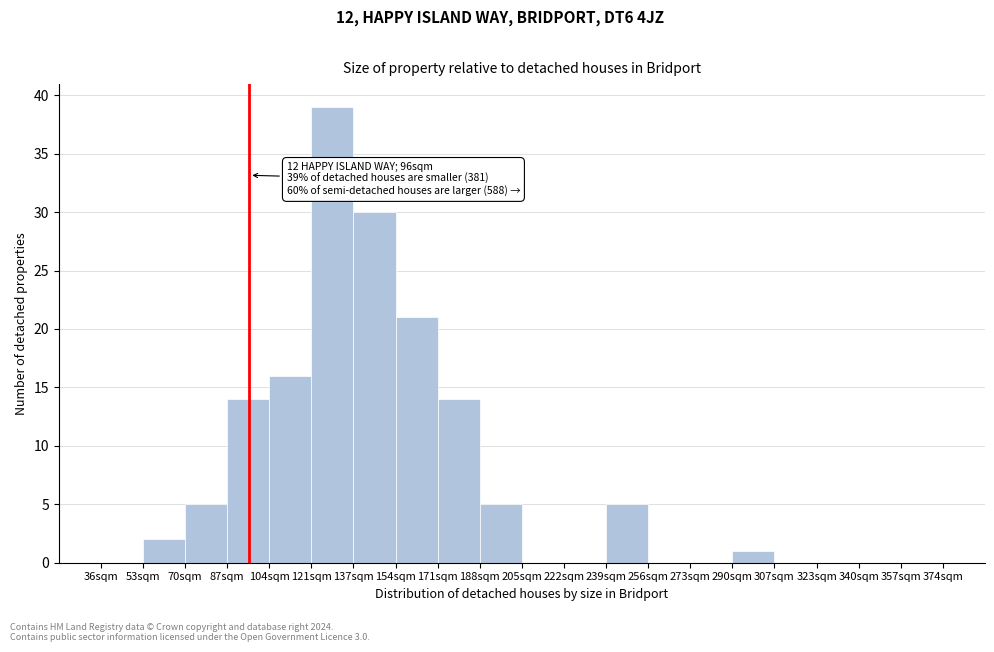

Over which range of the x-axis is the bar tallest?

121 to 138